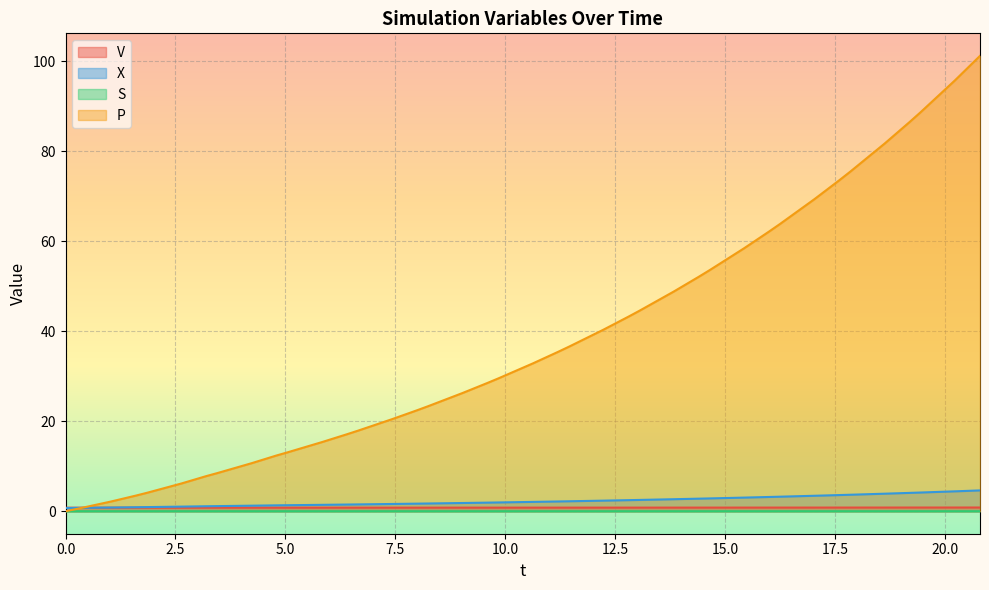

Which series has the largest total across all categories?

P